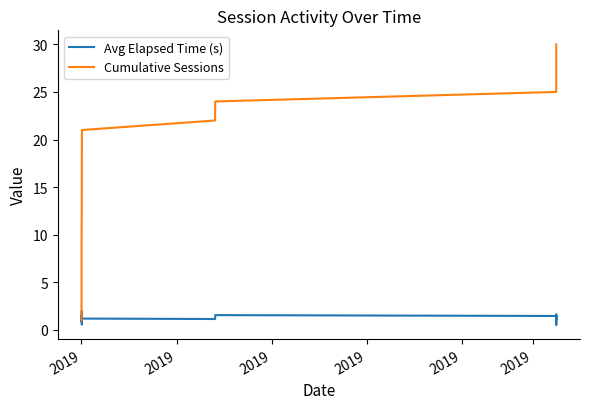

True or false: Avg Elapsed Time (s) and Cumulative Sessions intersect in this chart.

False